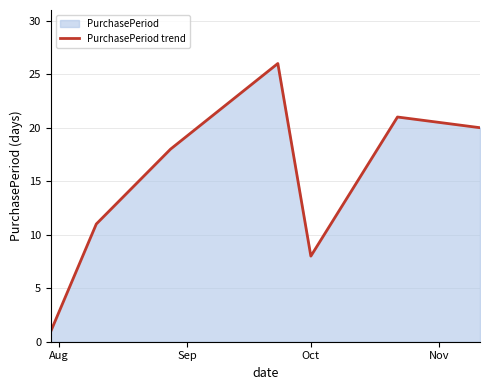

Reading left to right, list all the values displayed in this chart.

1	11	18	26	8	21	20